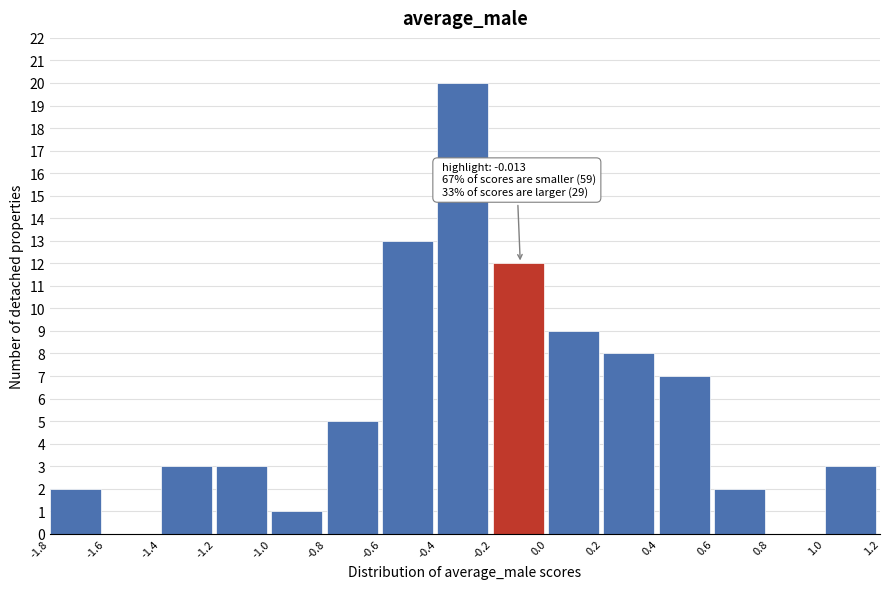

Over which range of the x-axis is the bar tallest?

-0.4 to -0.2